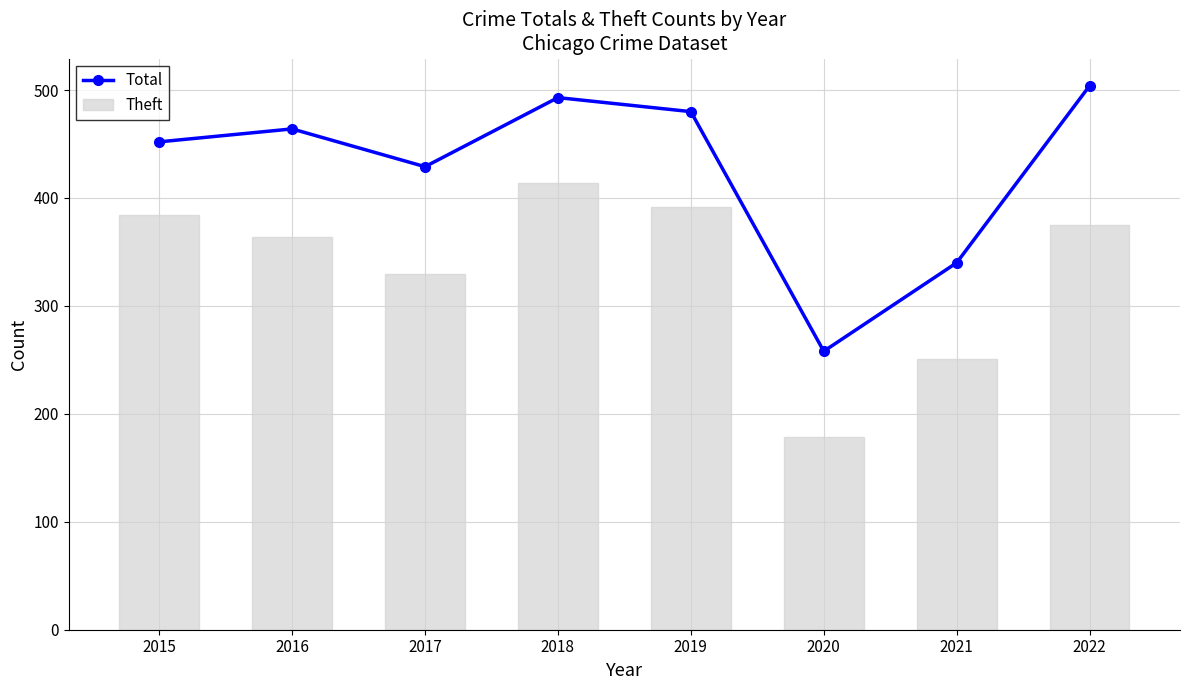

Rank the series by their maximum value, from highest to lowest.

Total, Theft